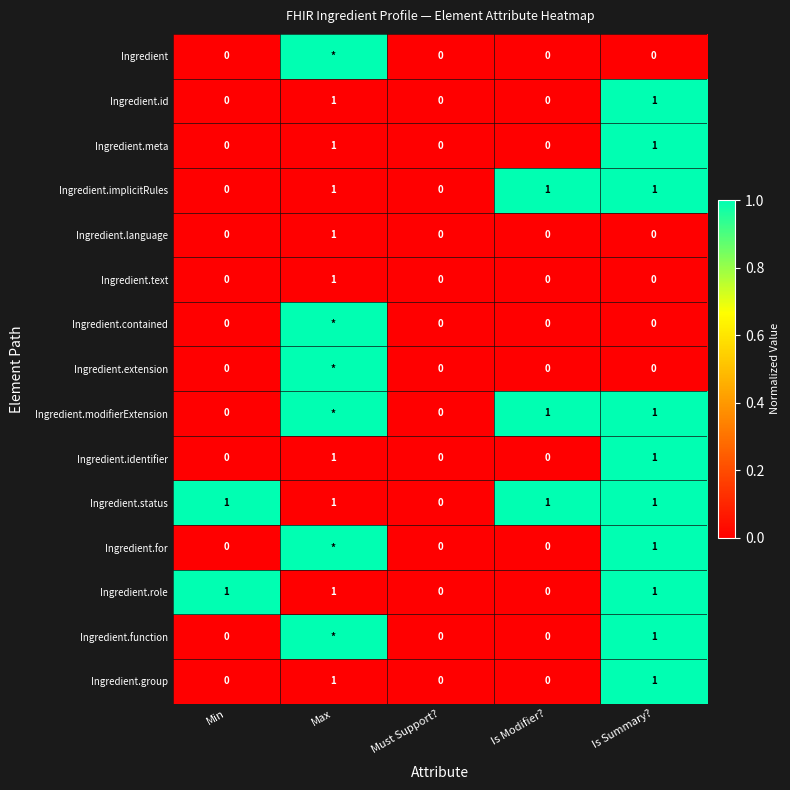

The Ingredient.group series shows 0 at Min. True or false?

True